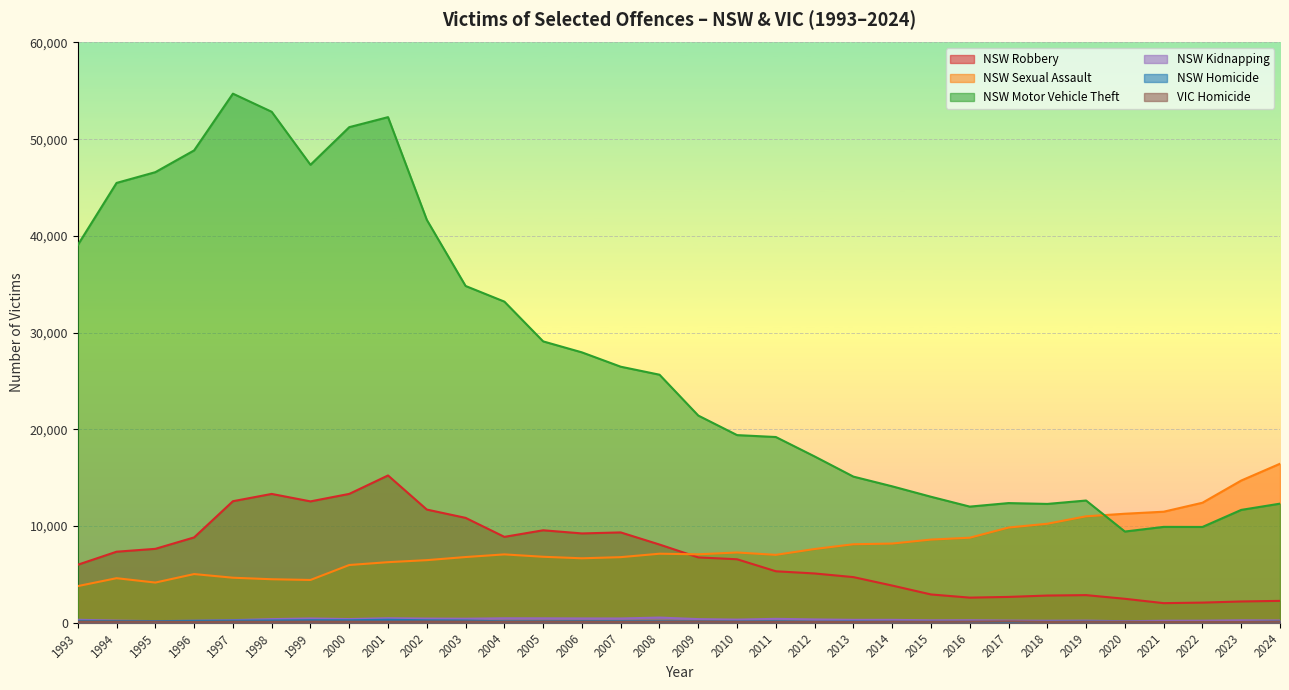

What is the total value across all series at 1993?

49495